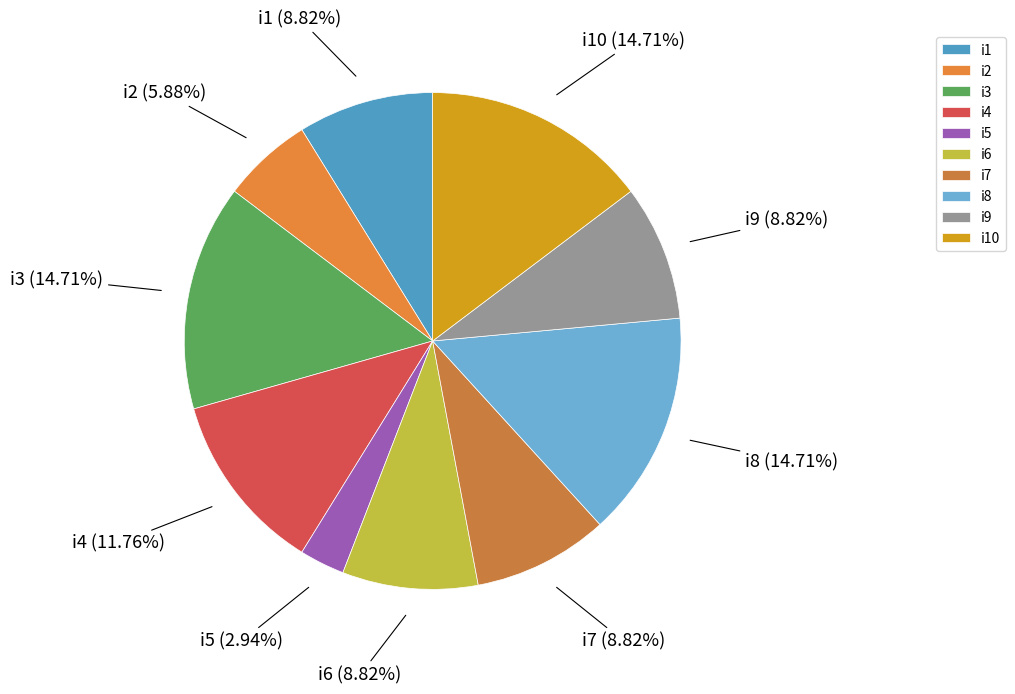

What is the smallest slice in the pie chart?

i5